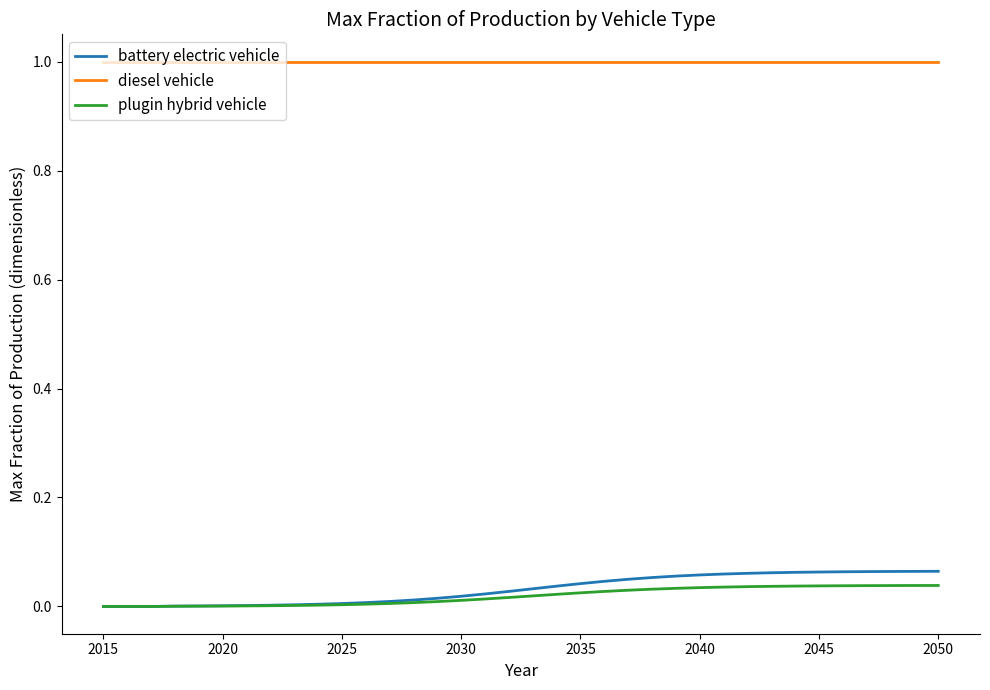

At how many categories does at least one series exceed 0?

36